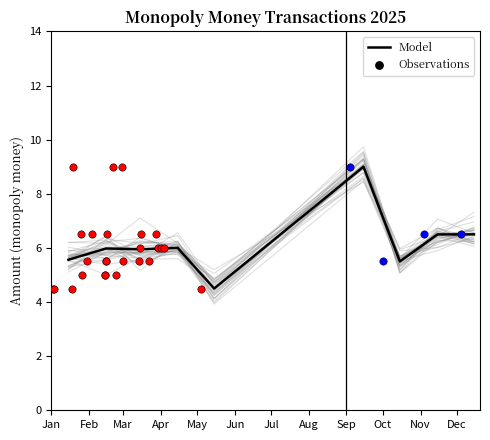

What is the minimum value for Model?

4.5